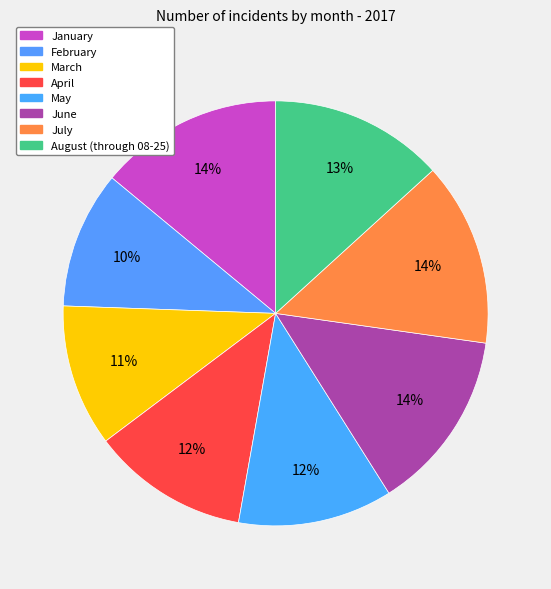

Count the number of slices in the pie.

8